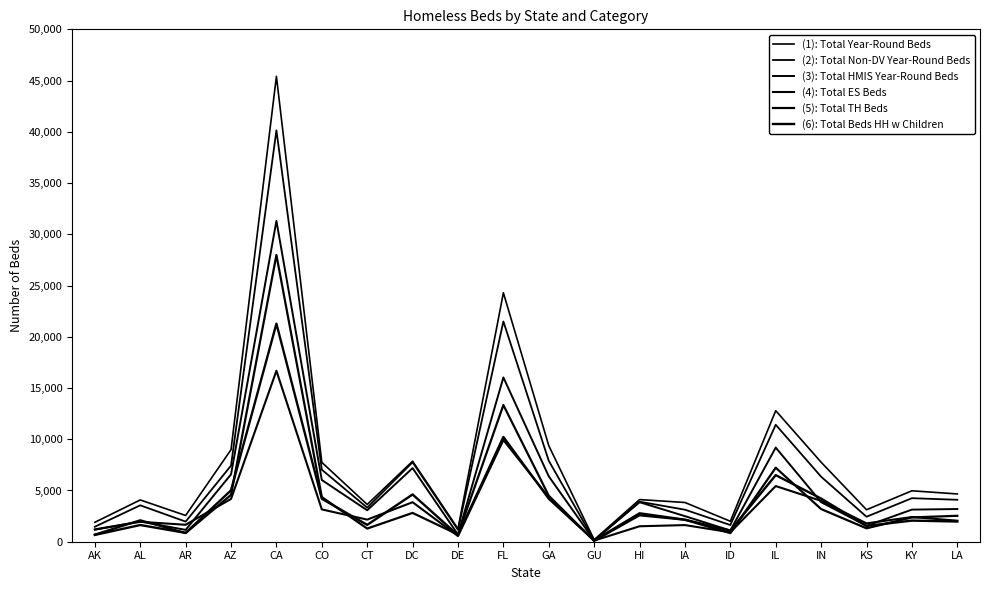

Does the chart have visible grid lines?

No